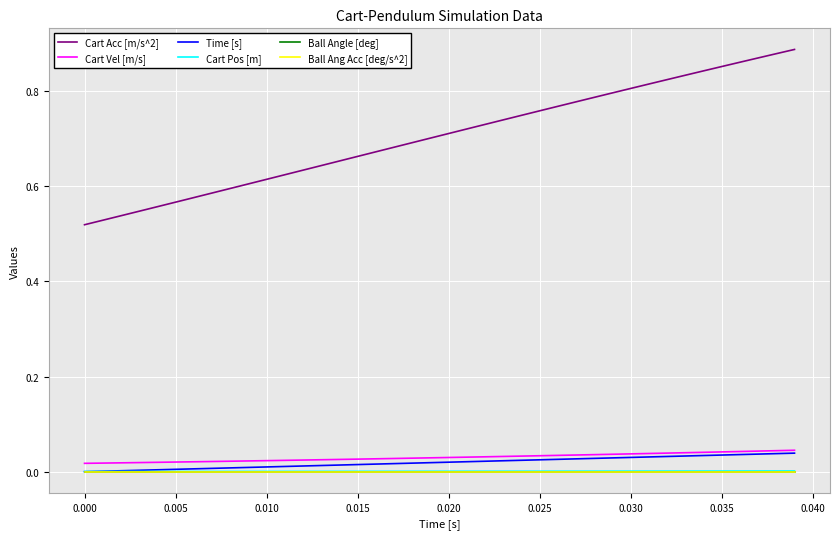

Is this an area chart (filled region under the line)?

No